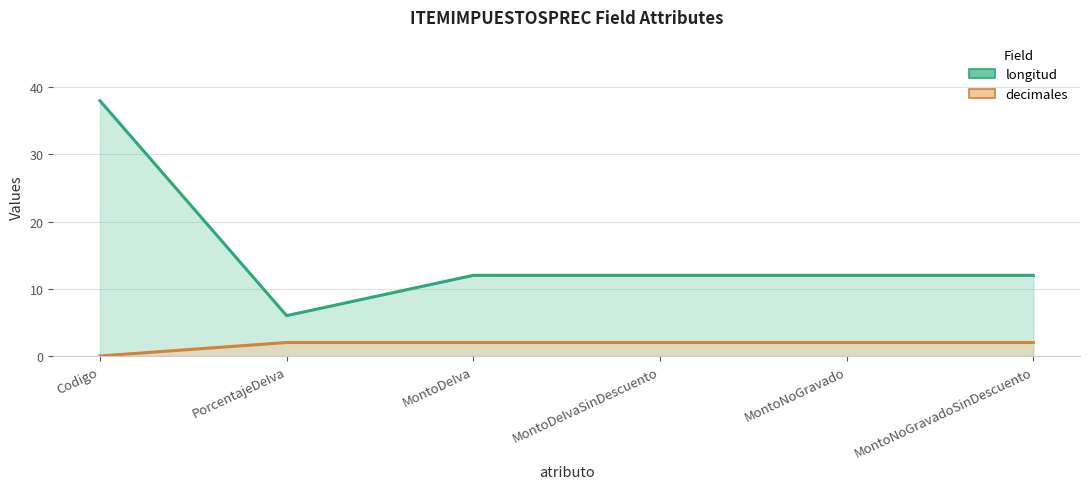

Reading right to left, transcribe all the data shown in this chart.

longitud: MontoNoGravadoSinDescuento=12	MontoNoGravado=12	MontoDeIvaSinDescuento=12	MontoDeIva=12	PorcentajeDeIva=6	Codigo=38
decimales: MontoNoGravadoSinDescuento=2	MontoNoGravado=2	MontoDeIvaSinDescuento=2	MontoDeIva=2	PorcentajeDeIva=2	Codigo=0